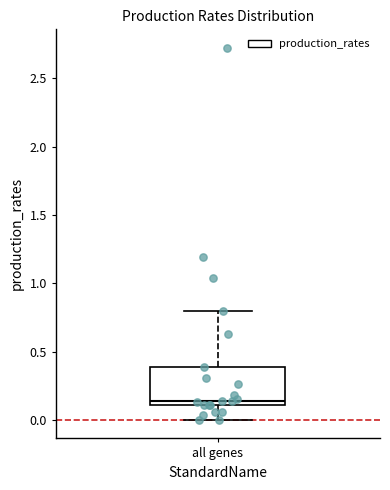

Read this box plot against the y-axis: the position of the median line, the range covered by the box, and the ends of both whiskers. The values are not printed on the chart, so give them approximately, as read against the axis.

median 0.15, box 0.10 to 0.40, whiskers 0.00 to 0.80